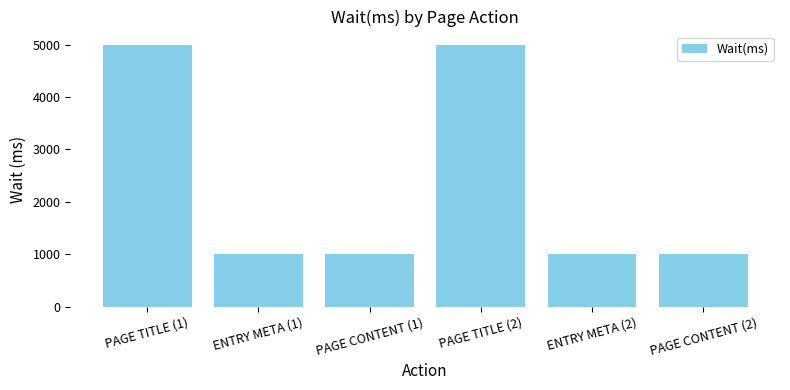

What is the minimum value shown in the chart?

1000